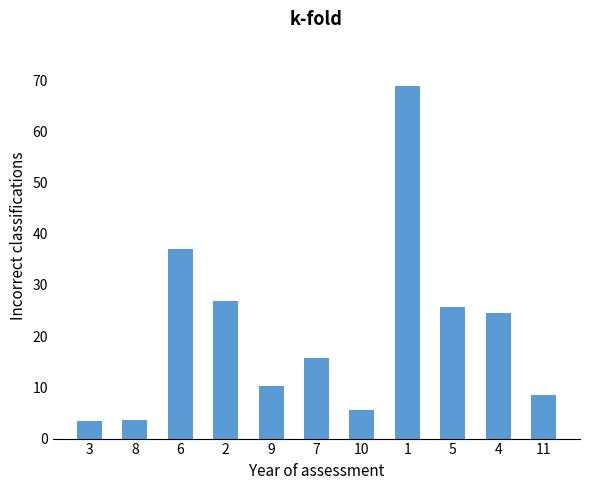

How many values exceed 15?

6